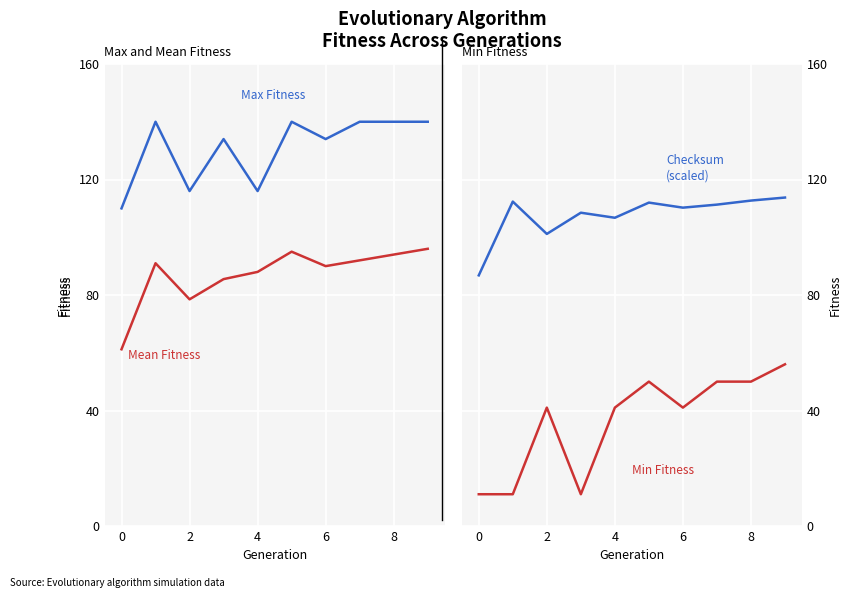

True or false: Checksum (scaled) and Mean Fitness cross at least once.

False